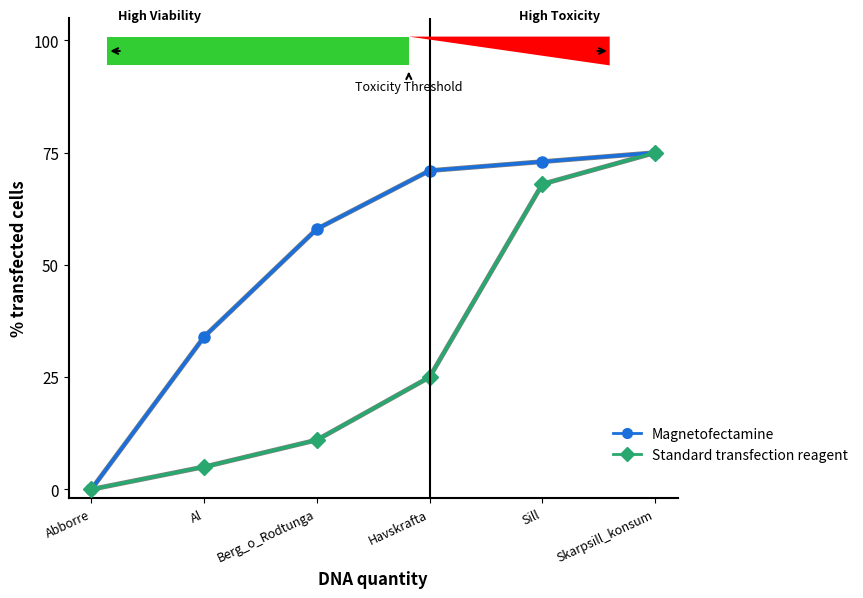

The value of Magnetofectamine at Berg_o_Rodtunga is 58. True or false?

True